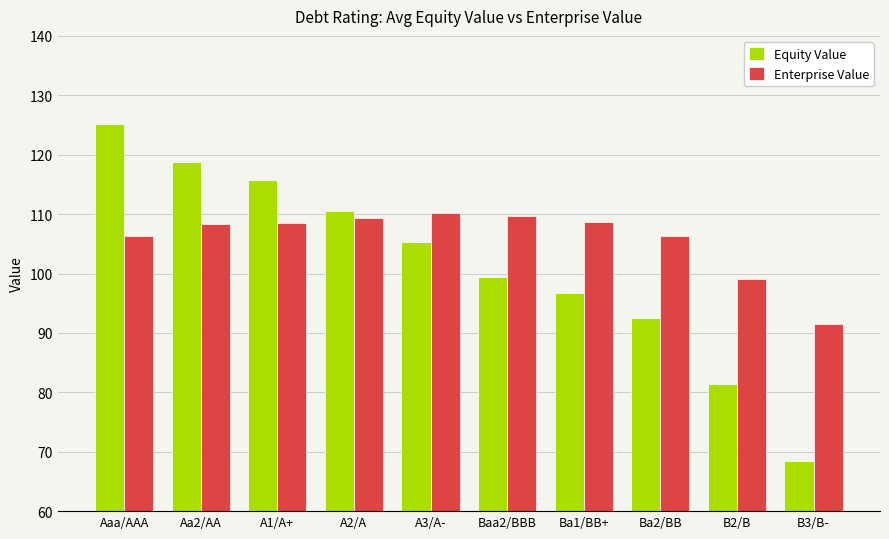

What is the label of the 3rd bar from the left?

A1/A+